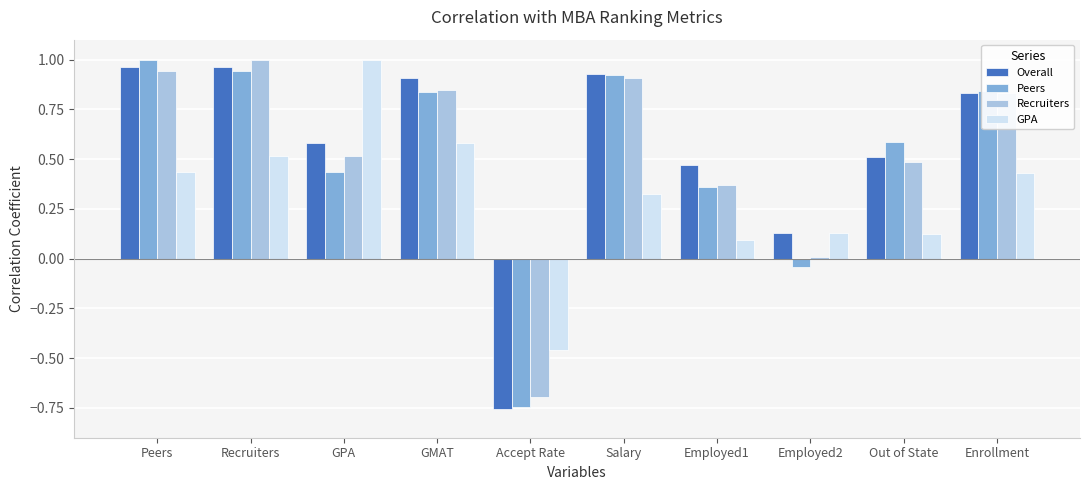

What is the sum of all Overall values?

5.5